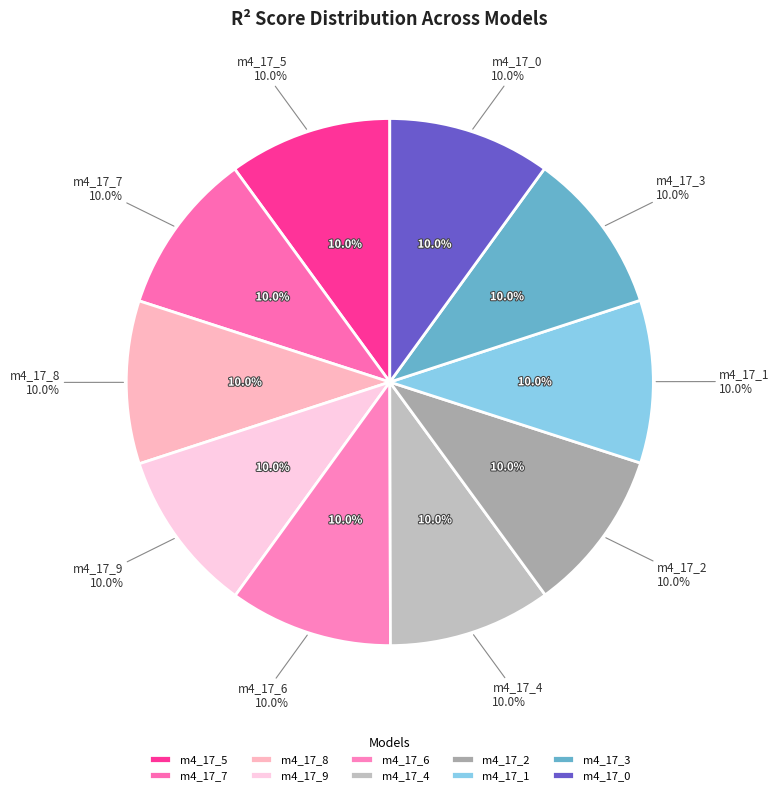

Count the number of slices in the pie.

10